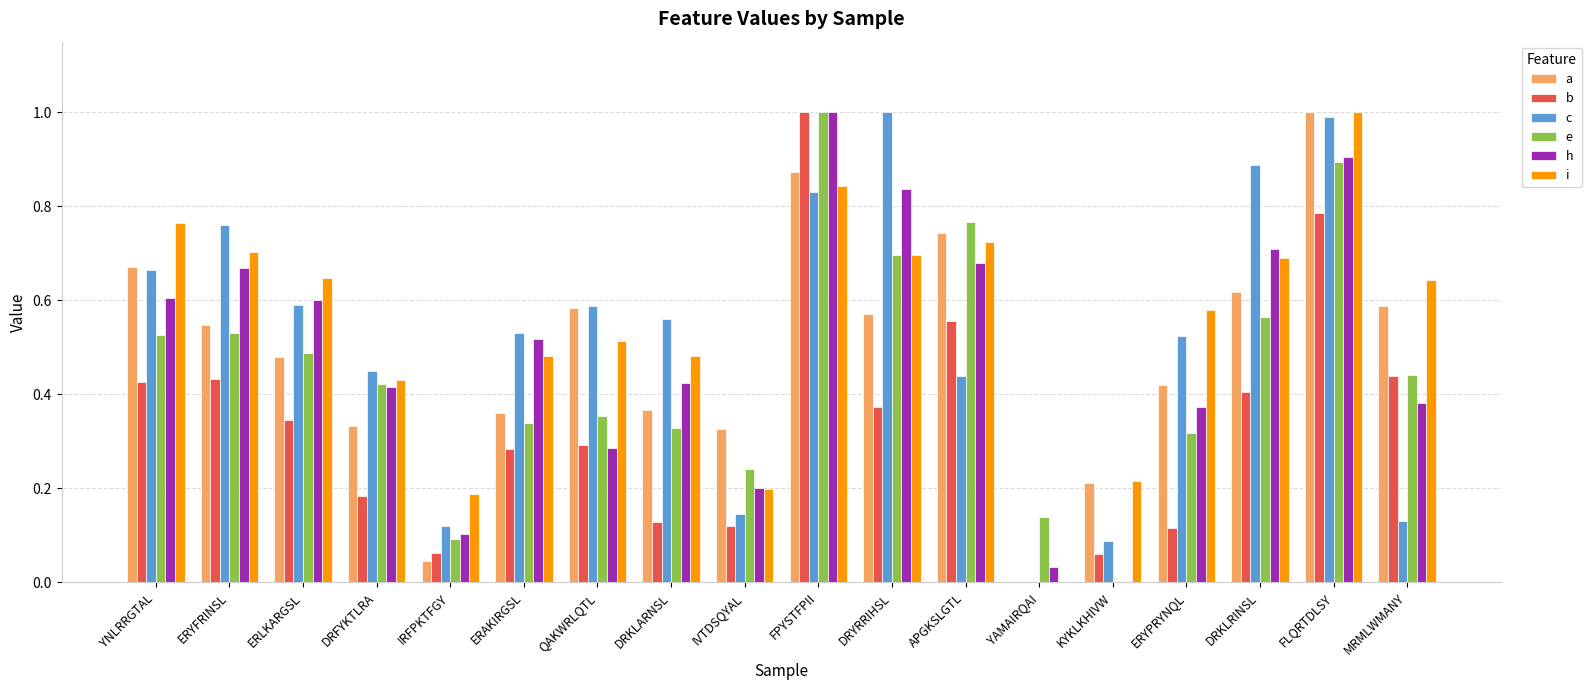

The e series shows 0.6 at DRKLRINSL. True or false?

True